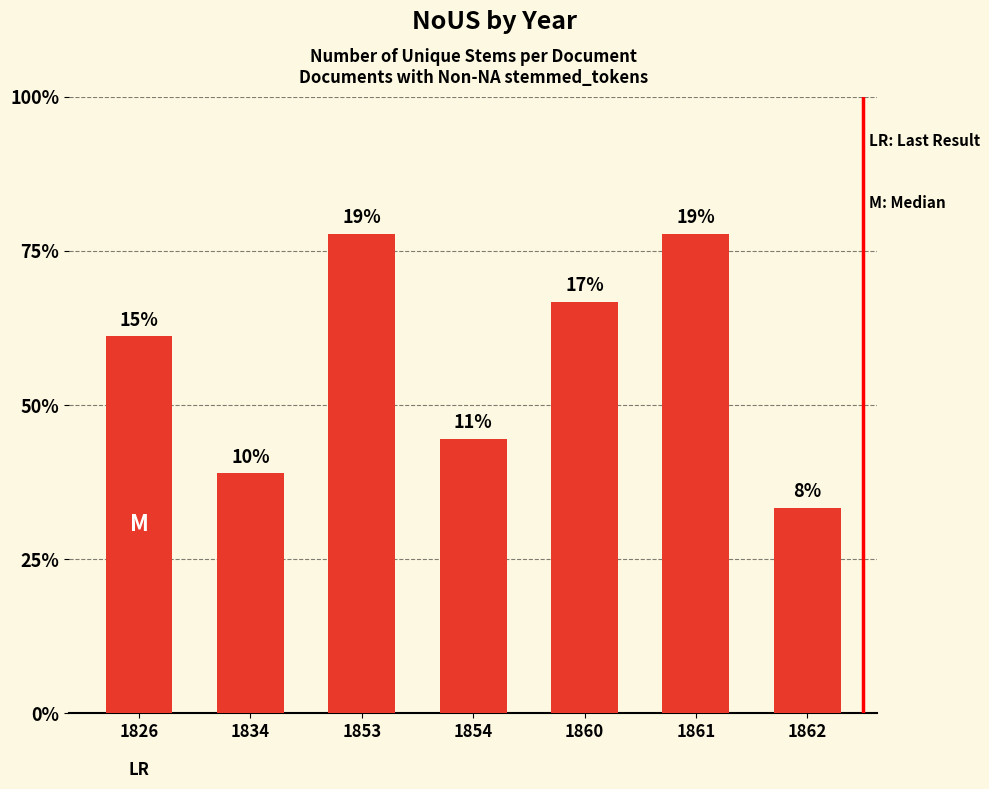

Where does the data first go above 11?

1853